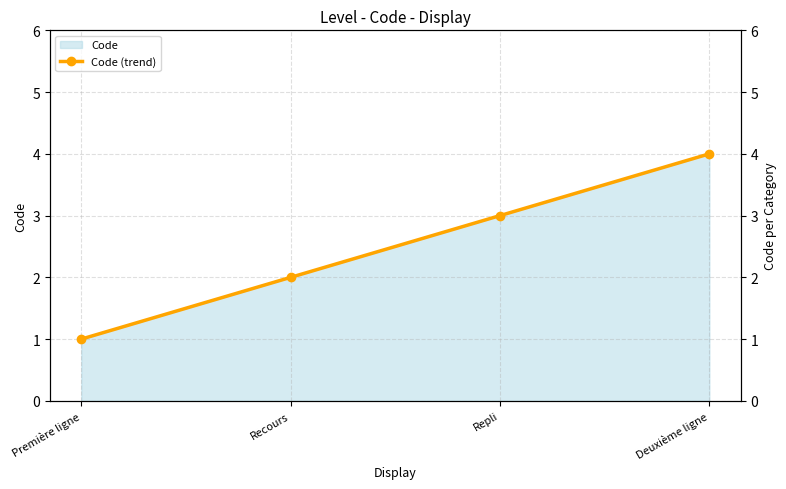

What is the value of the 1st point from the left?

1